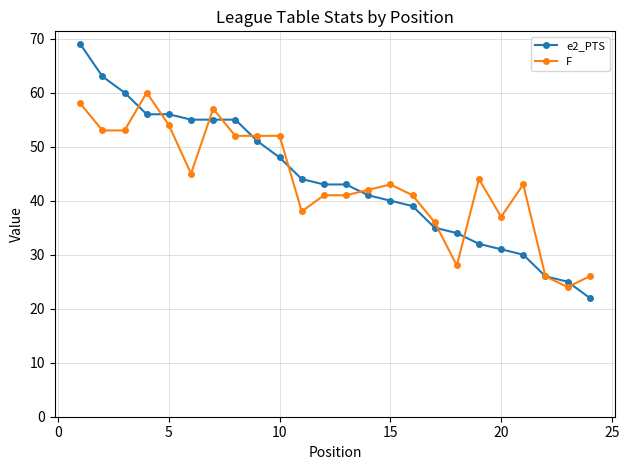

At how many categories does at least one series exceed 33?

21